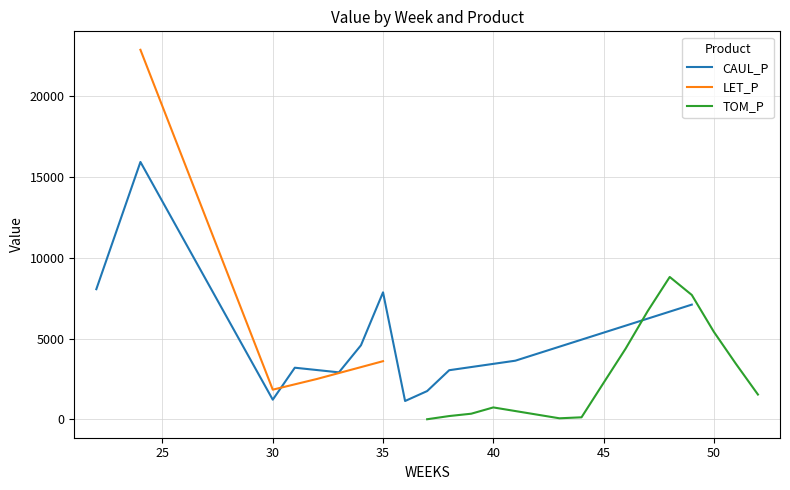

True or false: TOM_P and LET_P cross at least once.

False